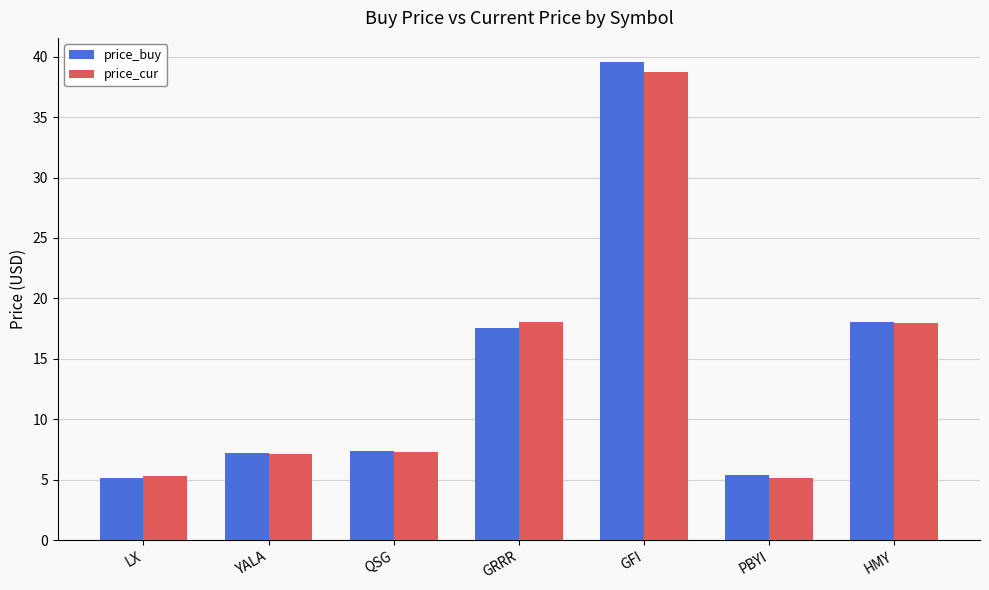

What is the difference between the maximum and minimum values in the price_cur series?

33.5